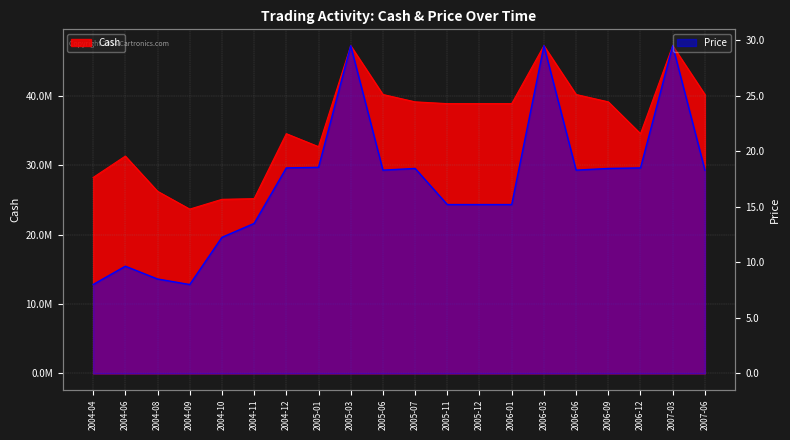

True or false: Price and Cash cross at least once.

False